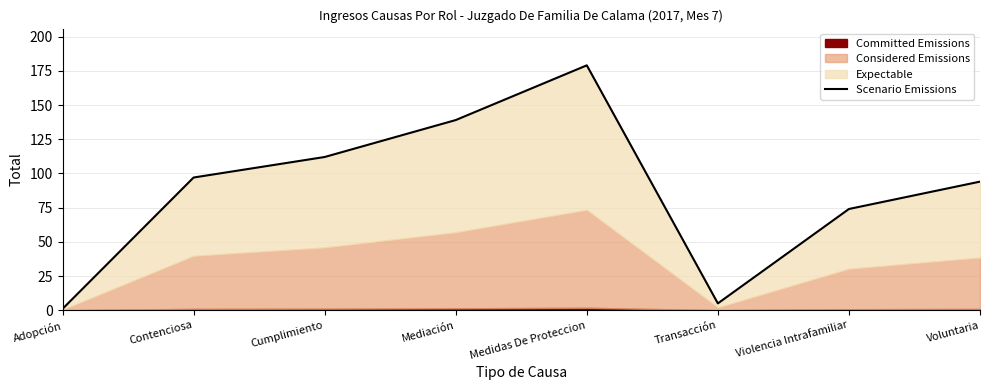

What is the sum of all values?

701